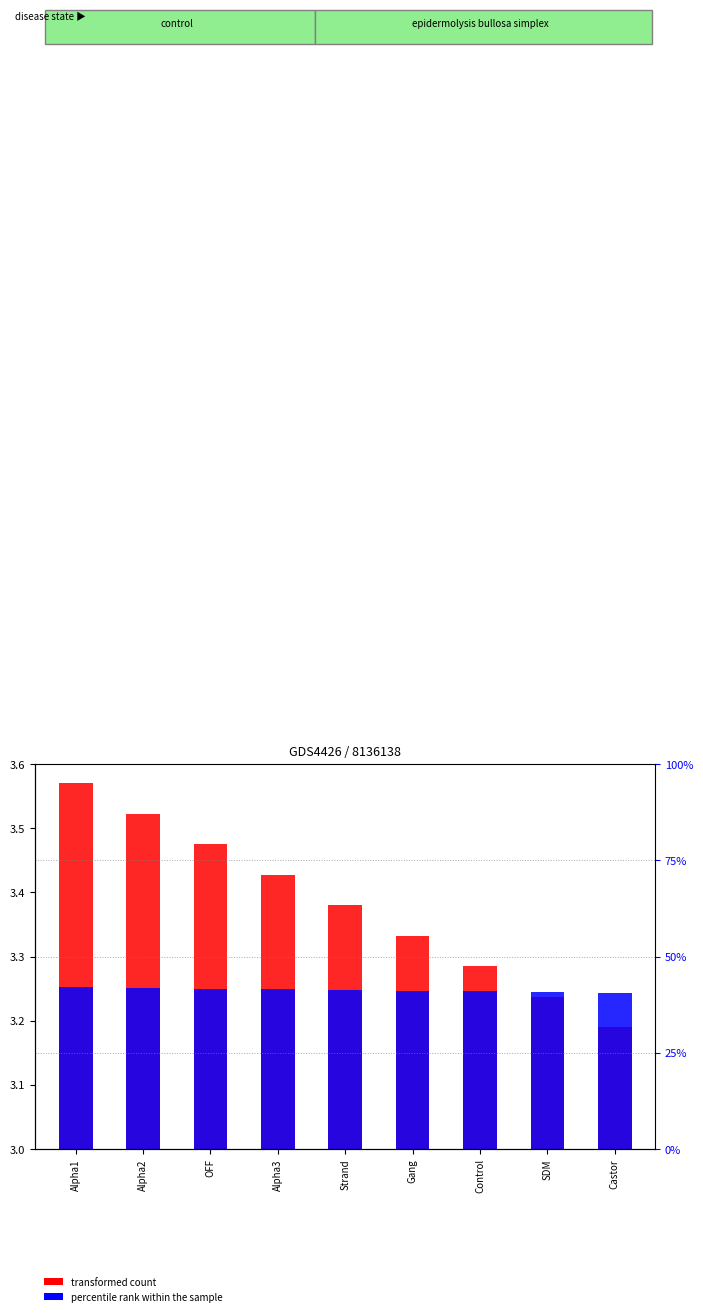

What is the sum of the transformed count values at Gang and SDM?

0.6